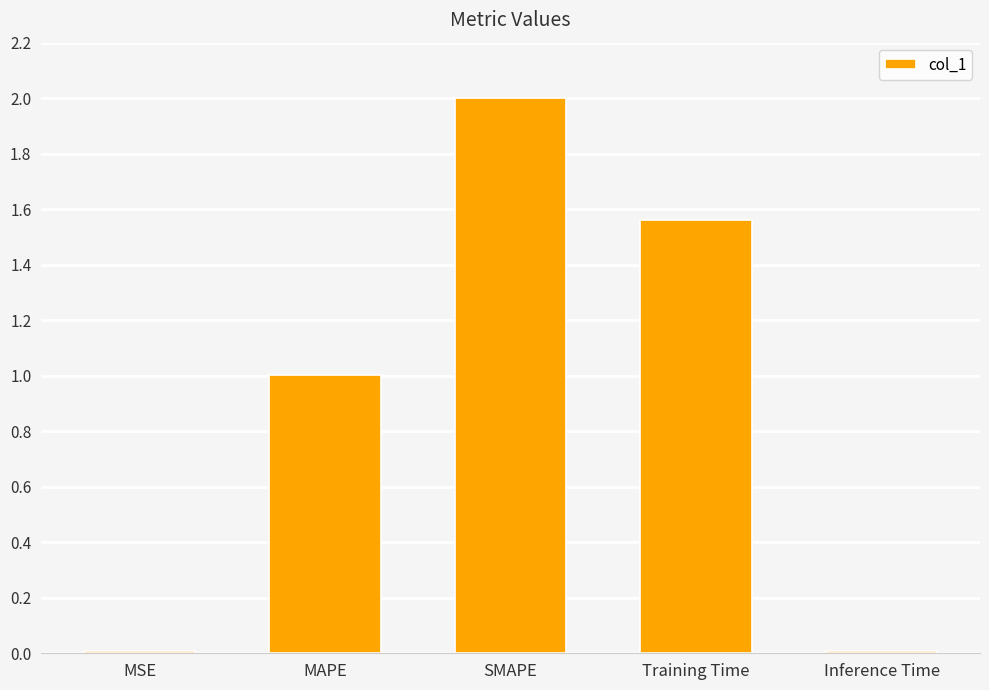

Which has a higher value, MAPE or Inference Time?

MAPE